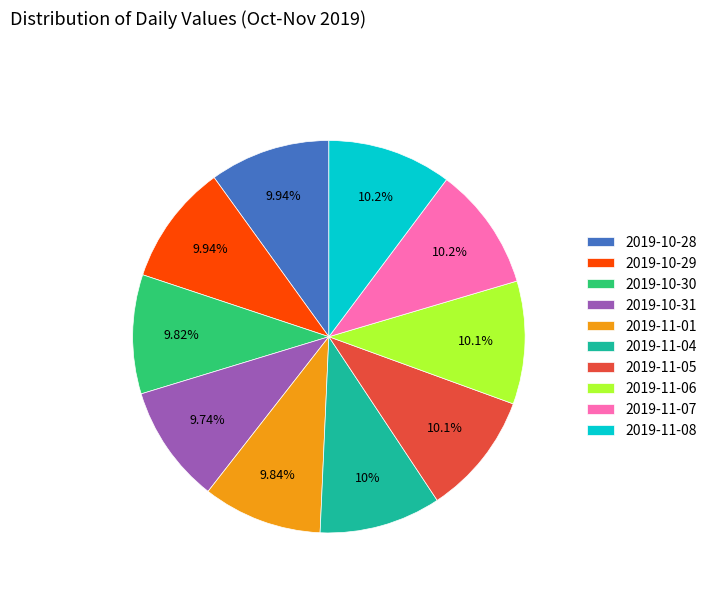

To the nearest percent, what is the combined percentage of 2019-11-05 and 2019-11-08?

20%